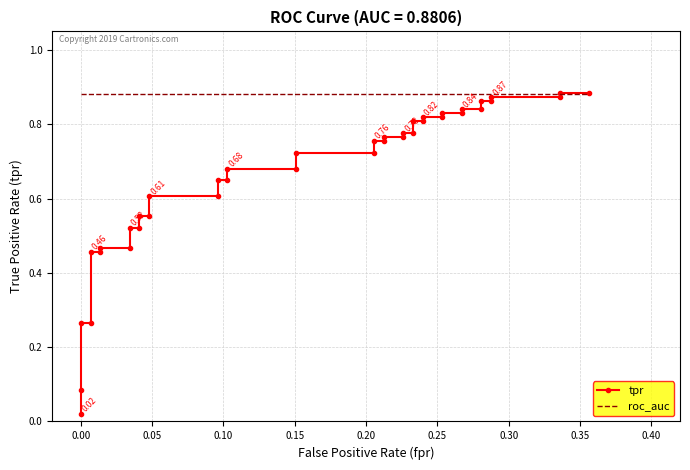

What are all the series names shown in the legend?

tpr, roc_auc